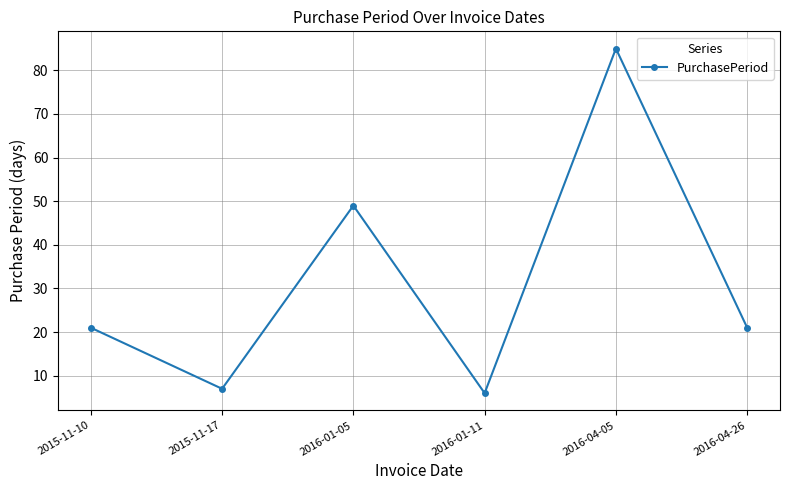

Which category has the highest value across all series?

2016-04-05